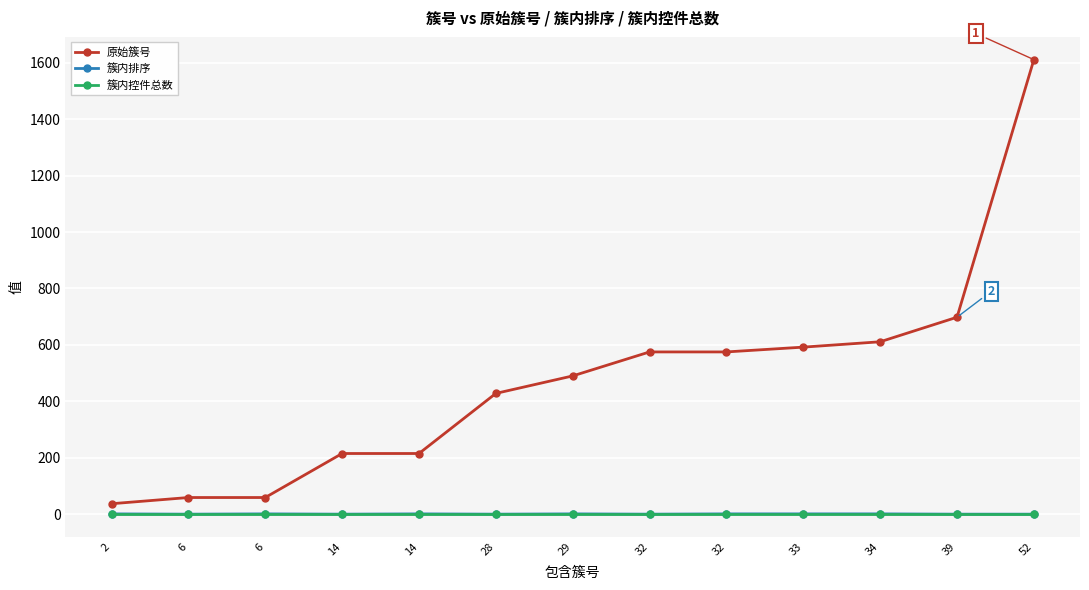

What are all the series names shown in the legend?

原始簇号, 簇内排序, 簇内控件总数